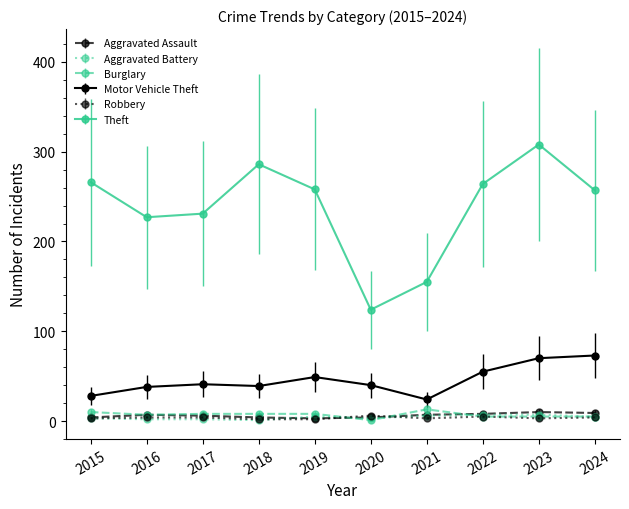

The value of Motor Vehicle Theft at 2023 is 70. True or false?

True